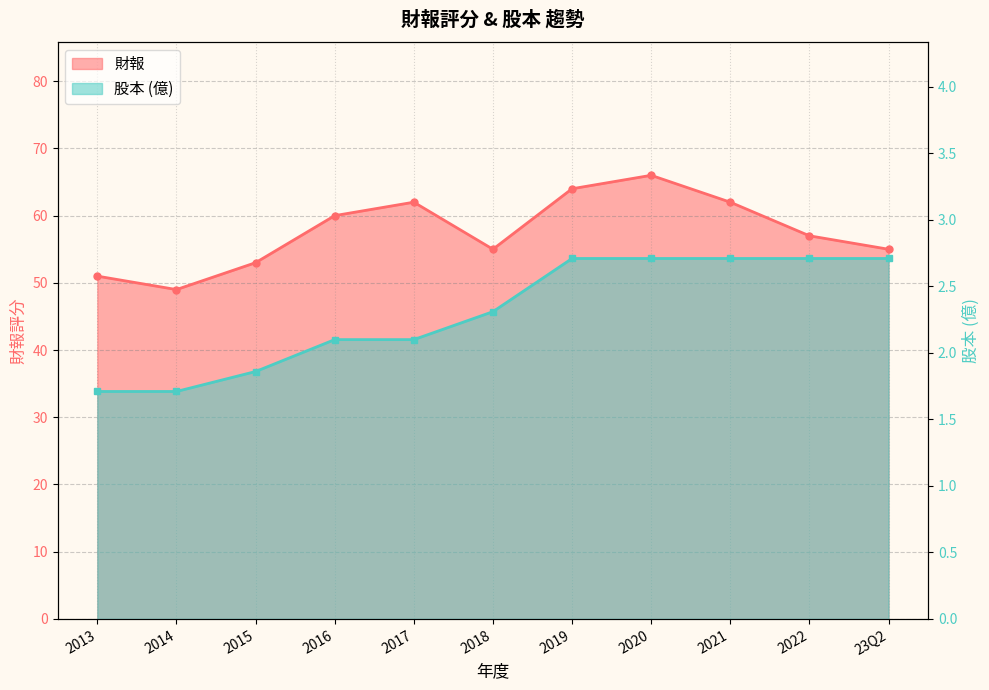

True or false: 股本 and 財報 cross at least once.

False